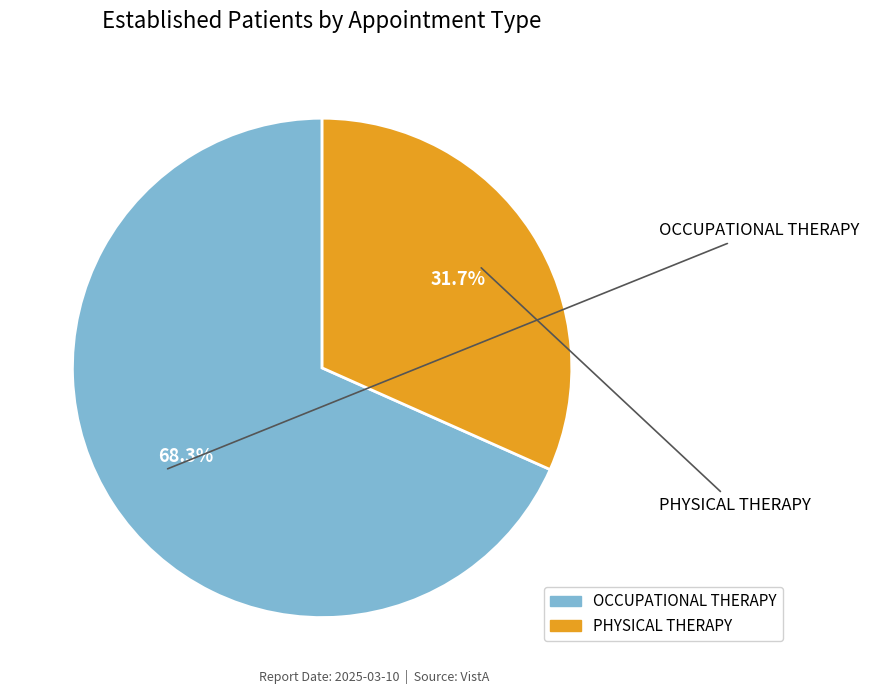

Rank the categories by value from highest to lowest.

OCCUPATIONAL THERAPY, PHYSICAL THERAPY